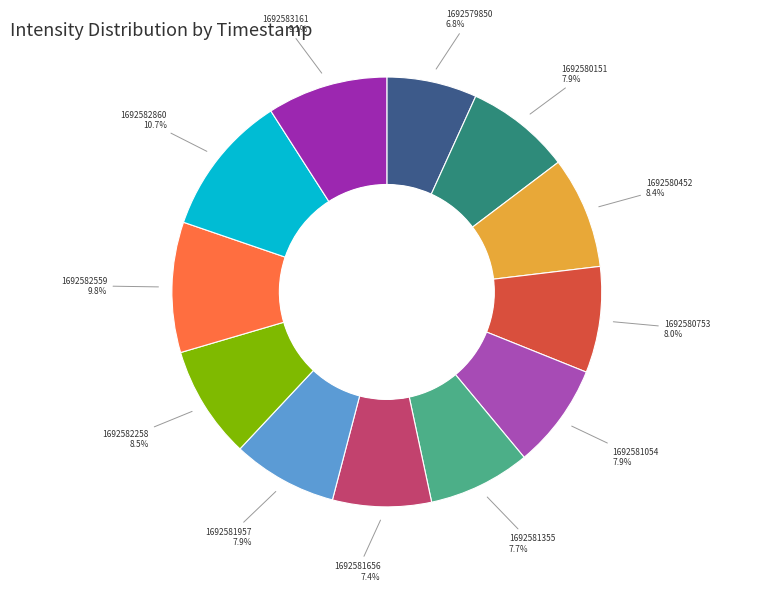

Which category has the biggest portion of the pie?

1692582860